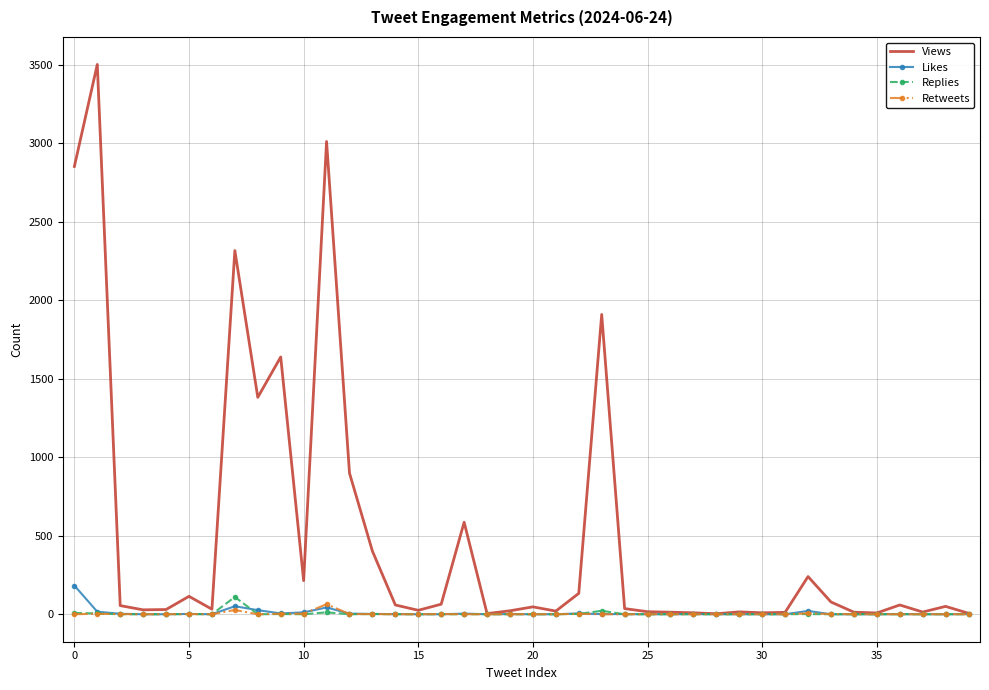

Rank the series by their maximum value, from highest to lowest.

Views, Likes, Replies, Retweets